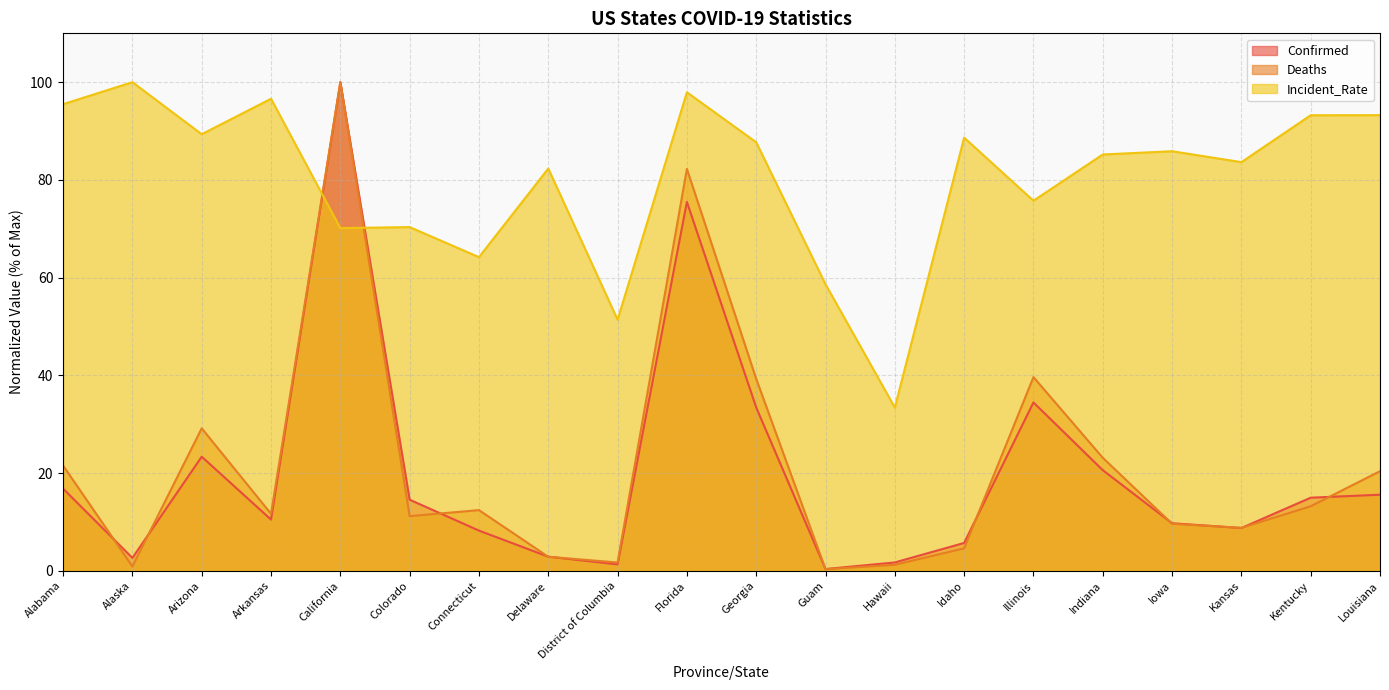

Is the value of Incident_Rate at Iowa greater than the value of Deaths at Indiana?

Yes